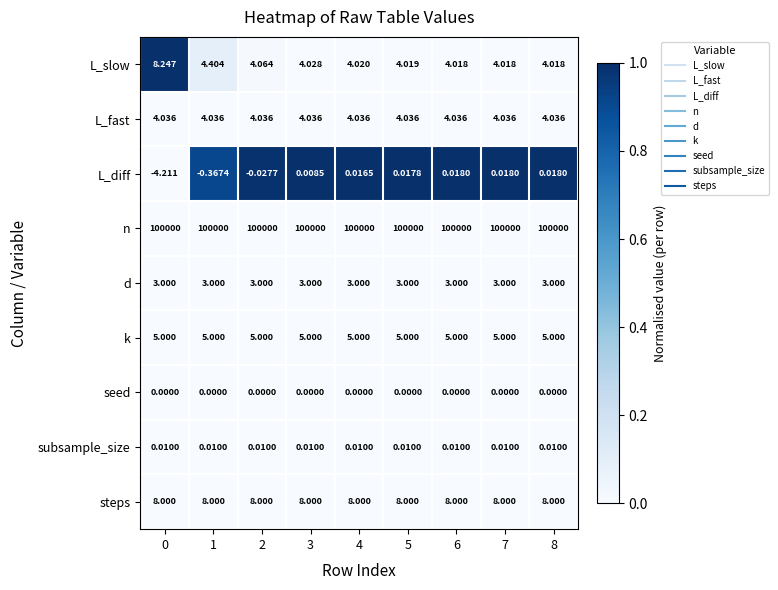

List the series in order of their peak value, lowest first.

seed, subsample_size, L_diff, d, L_fast, k, steps, L_slow, n